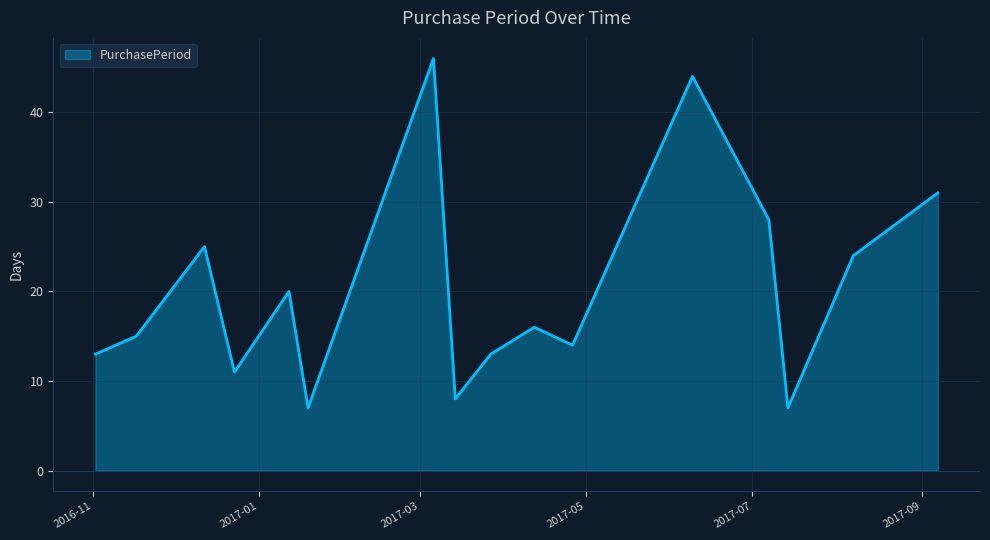

What is the sum of all values?

322